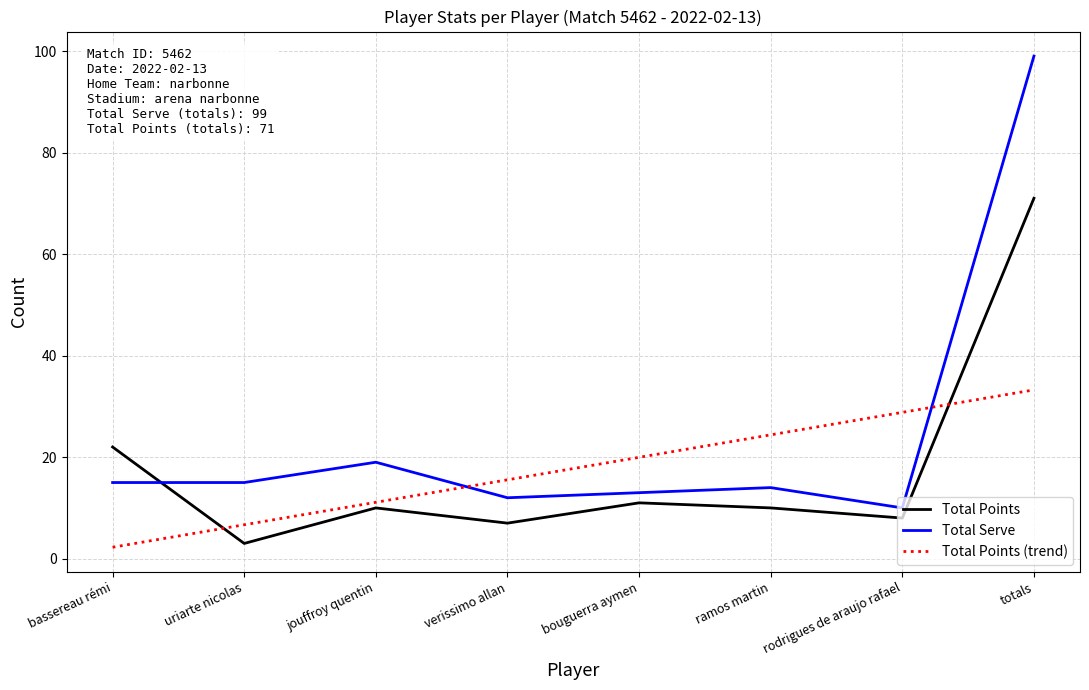

The Total Points (trend) series shows 39.0 at rodrigues de araujo rafael. True or false?

False